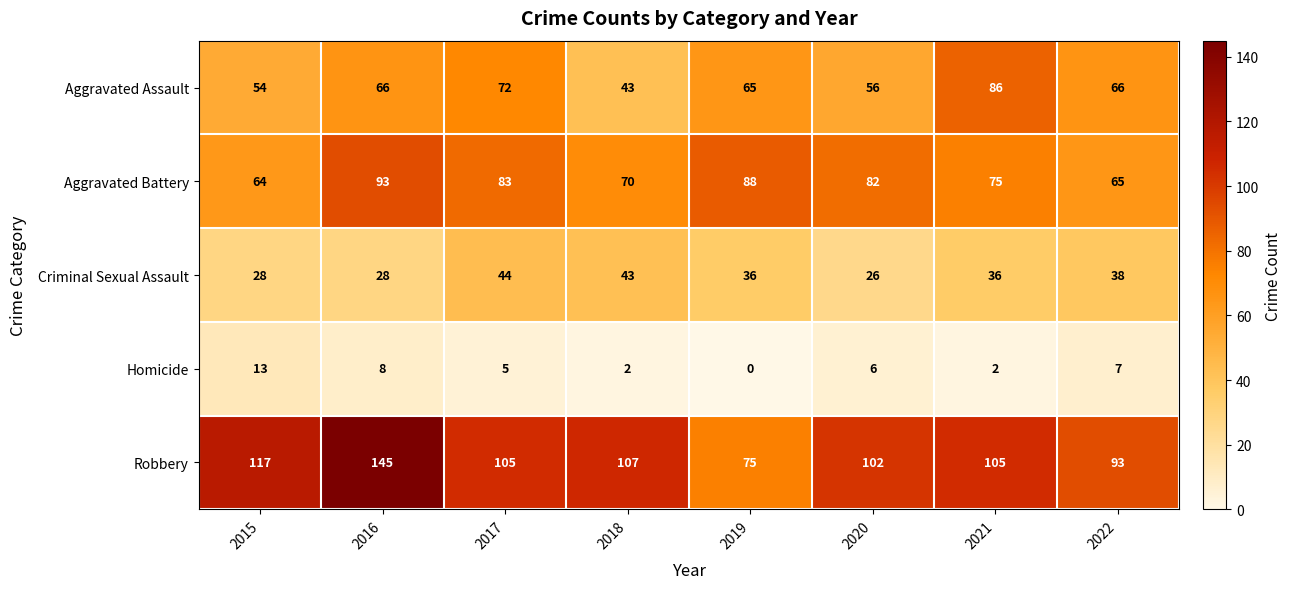

Which series has the largest total across all categories?

Robbery